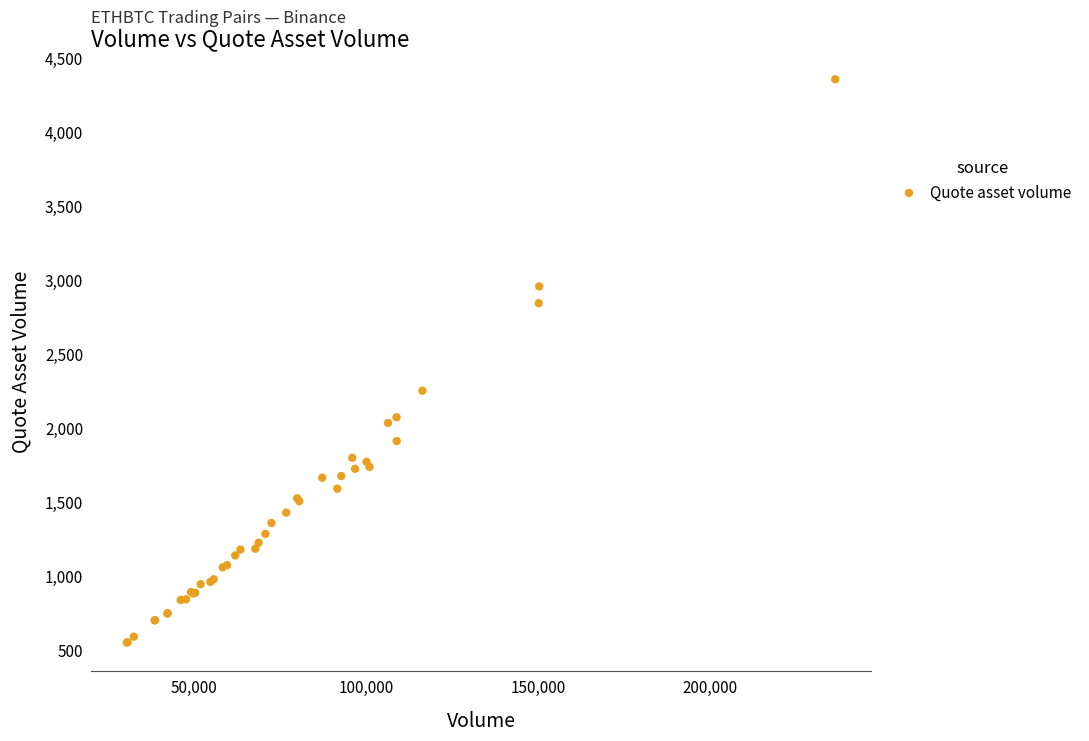

What Y value in the scatter plot is closest to 2454?

2253.1